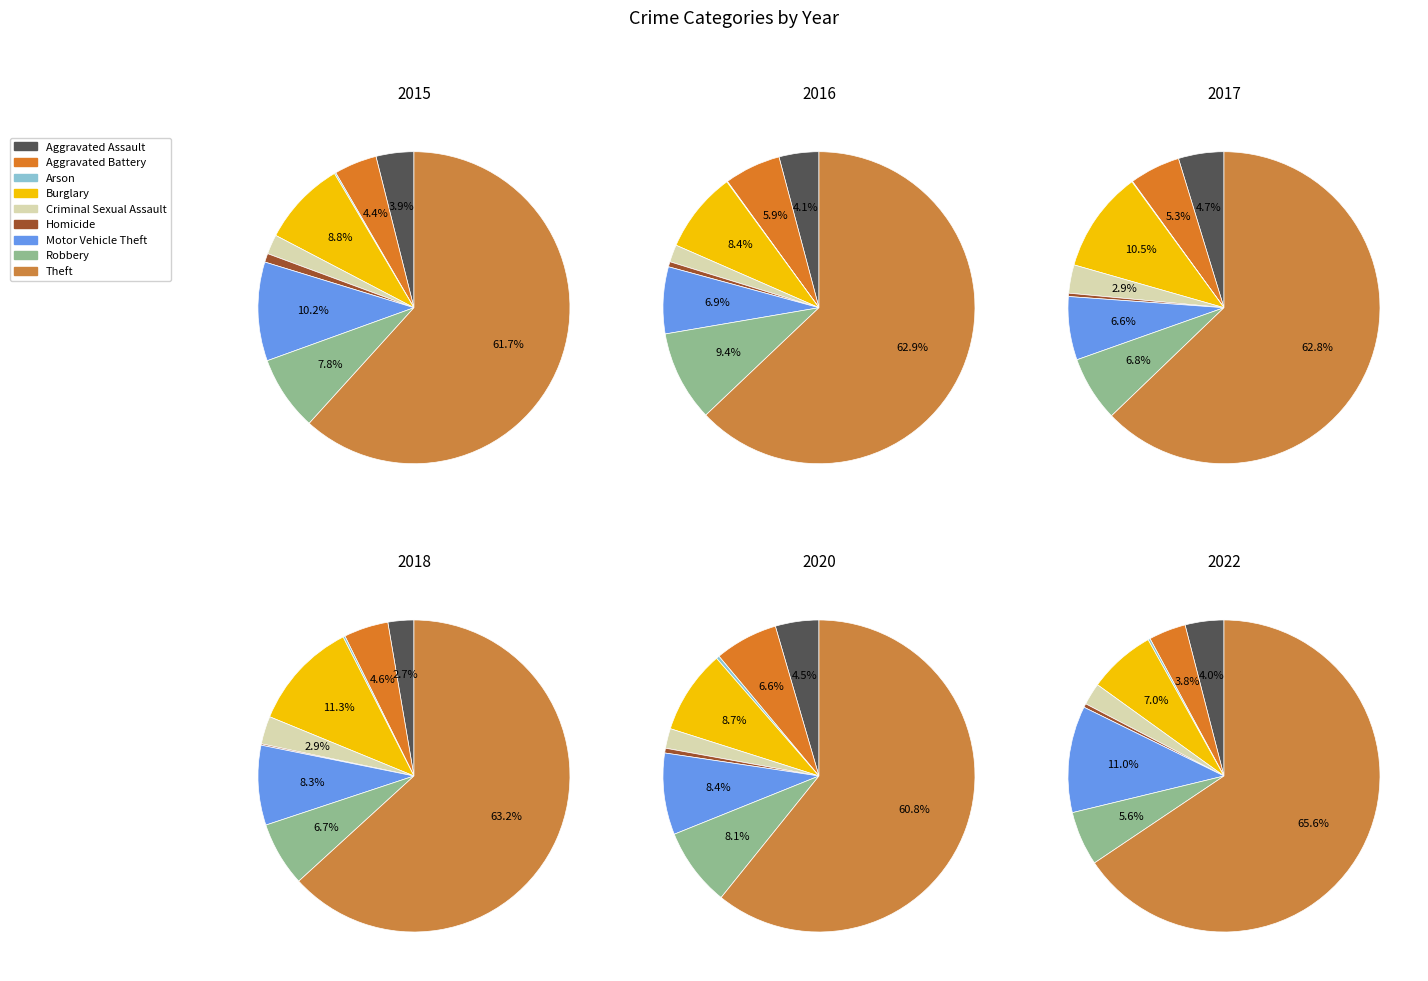

Which slice is the largest?

Theft